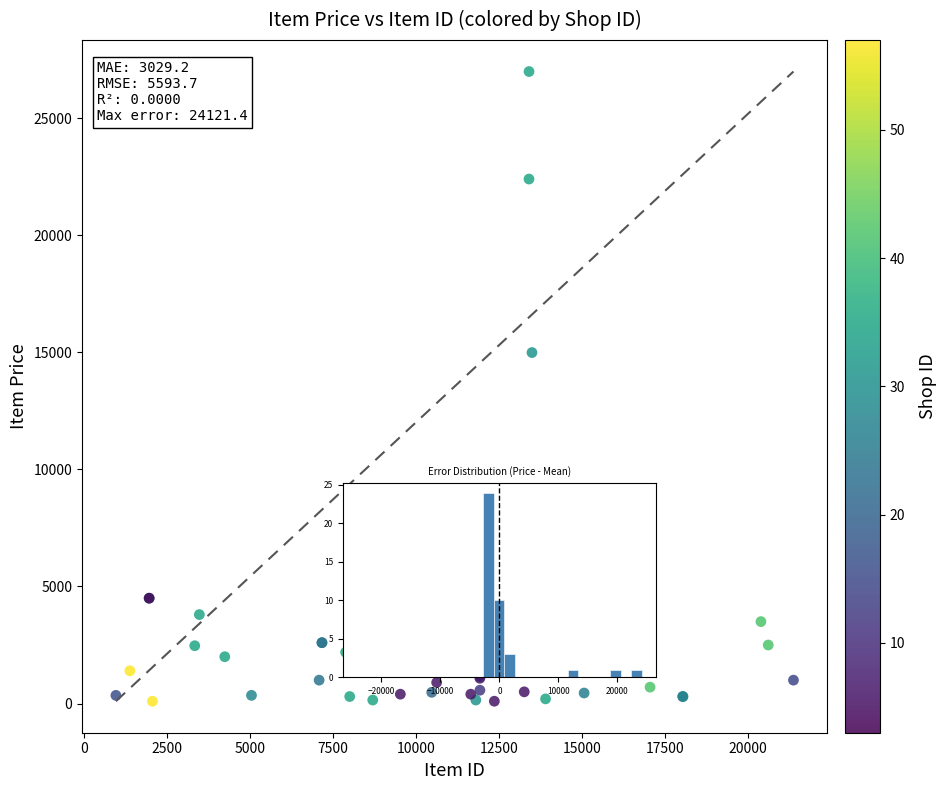

What Y value in the scatter plot is closest to 13545?

14990.0